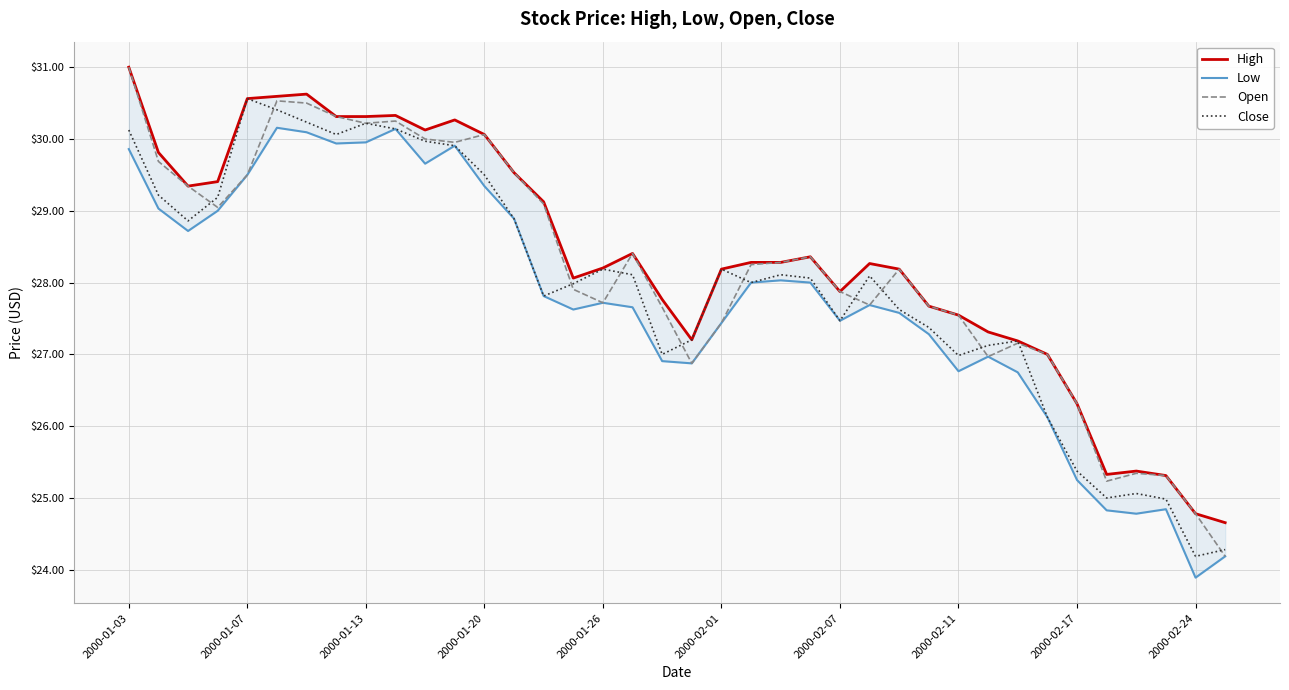

What is the greatest value displayed?

31.0